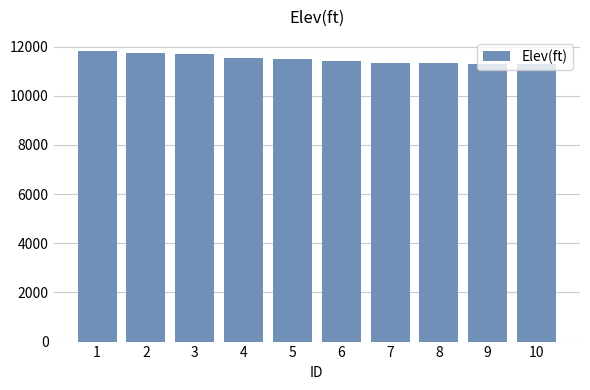

What is the ratio of the value at 1 to the value at 9?

1.0